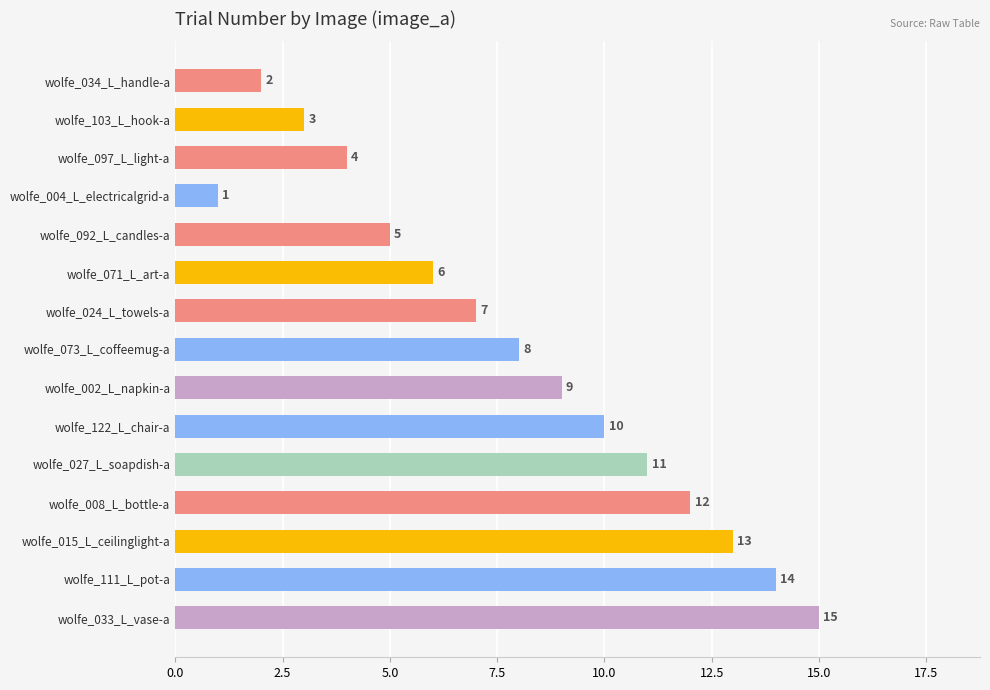

What is the sum of all values?

120